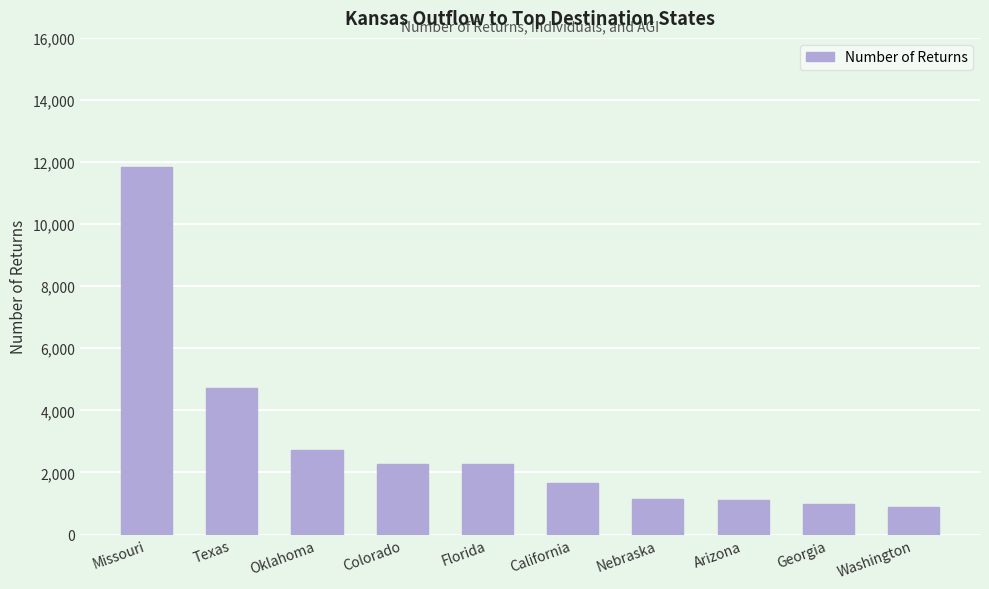

Read the value at Florida.

2267